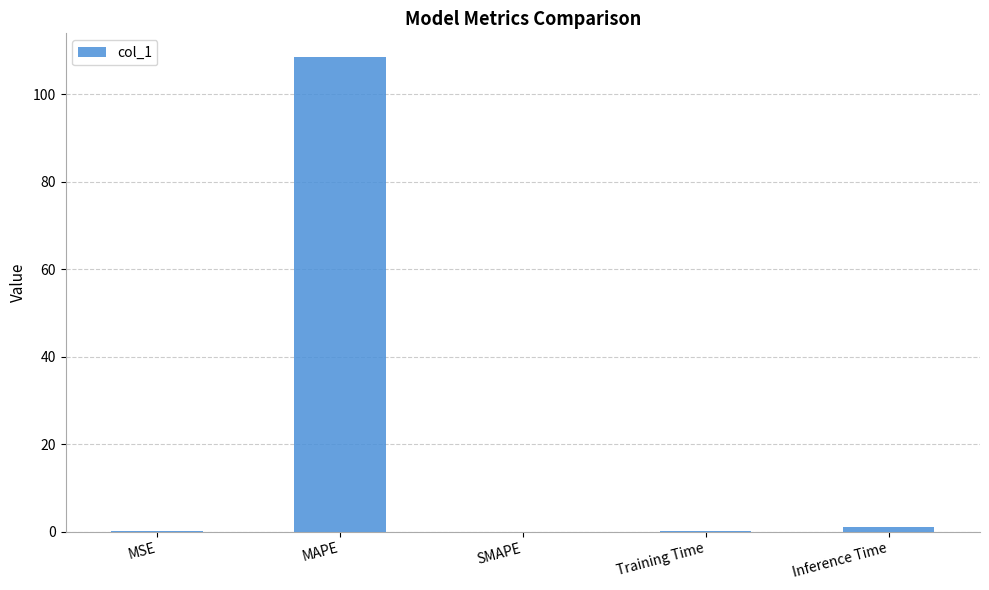

Between MAPE and Training Time, which is larger?

MAPE